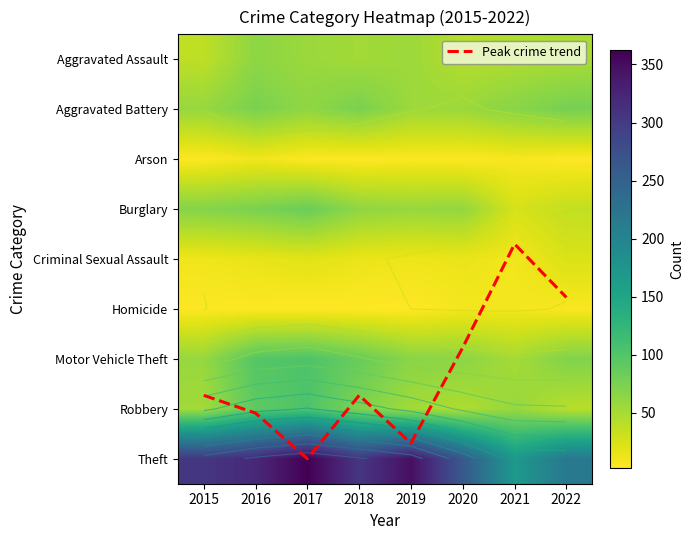

What is the total value across all series at 2020?

566.8